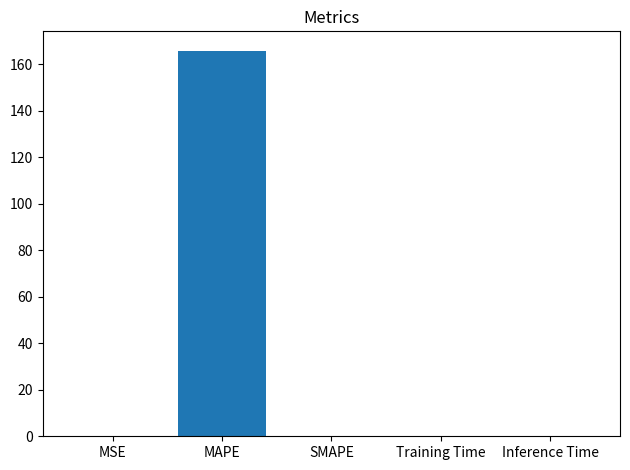

Is it true that the value at MAPE is 165.9?

True